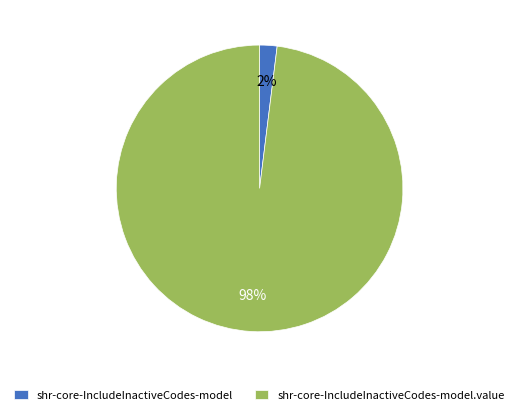

Which category has the biggest portion of the pie?

shr-core-IncludeInactiveCodes-model.value